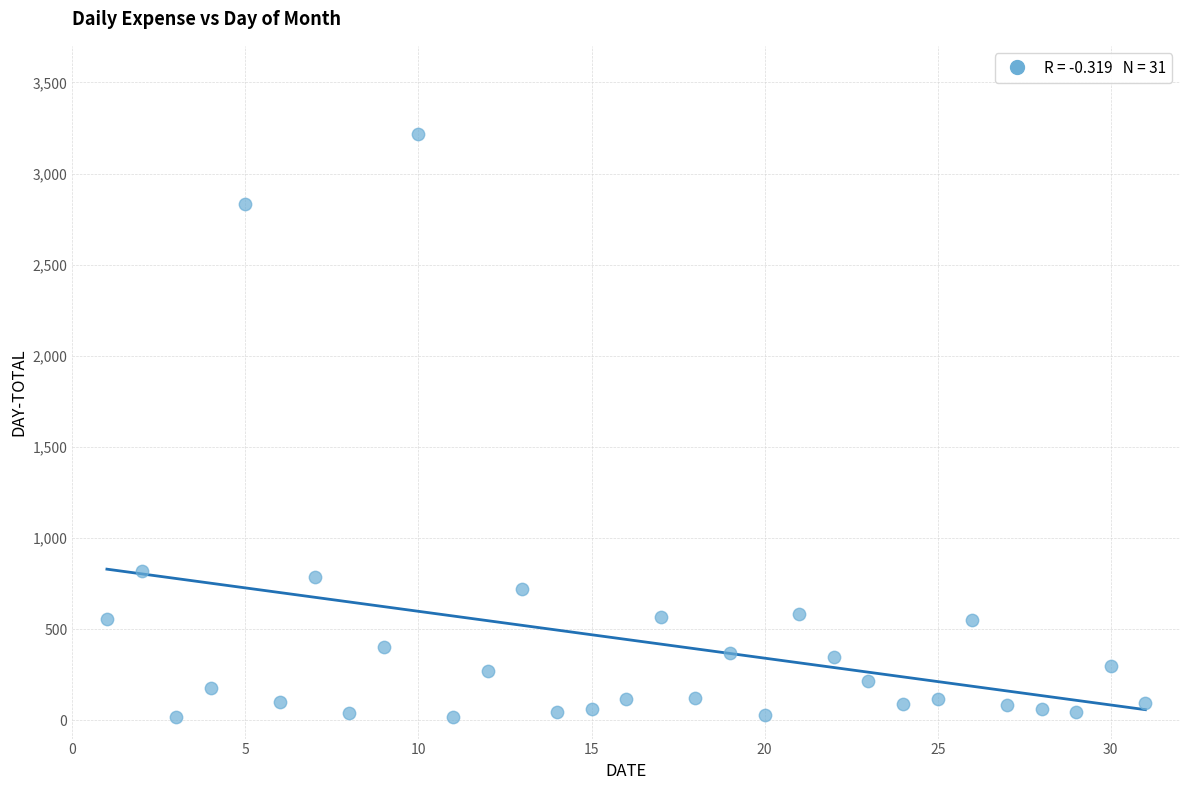

What is the range of X values (max minus min)?

30